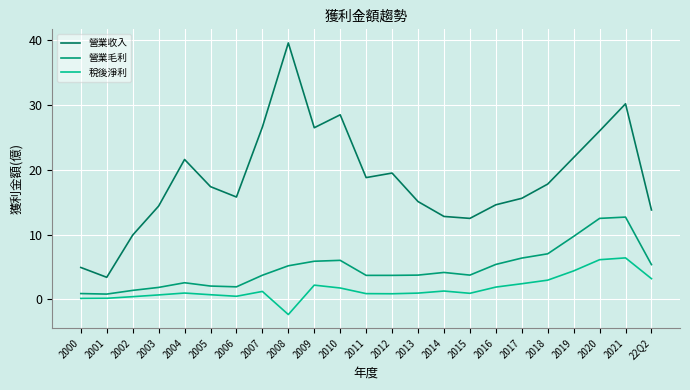

In 營業毛利, how many points are higher than both neighbors (excluding endpoints)?

4